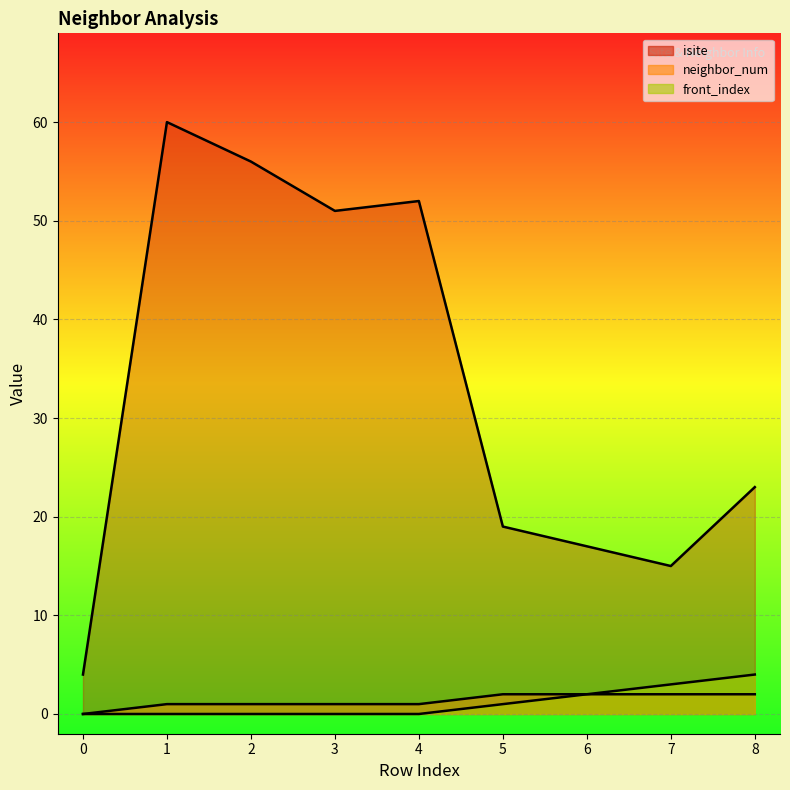

Where is the first local maximum for isite?

1